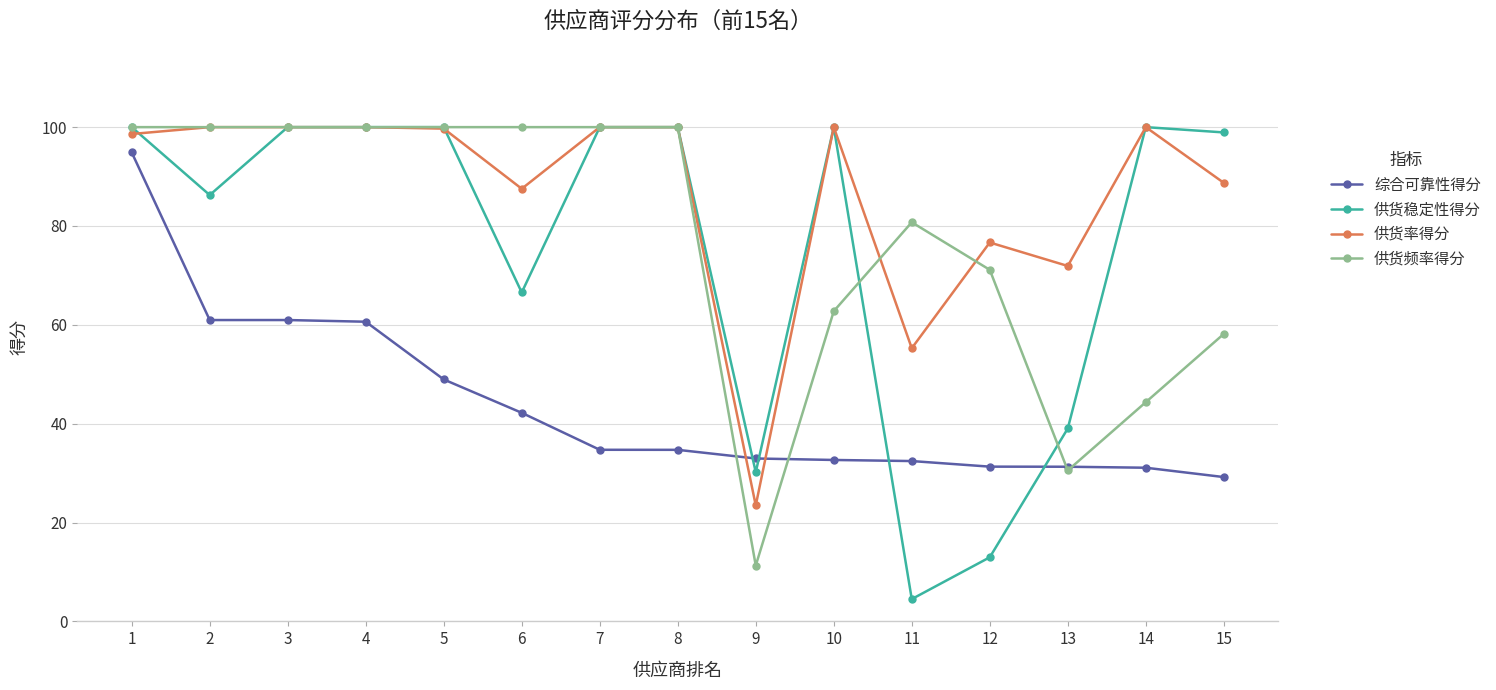

At which label is 供货稳定性得分 closest to 52?

13